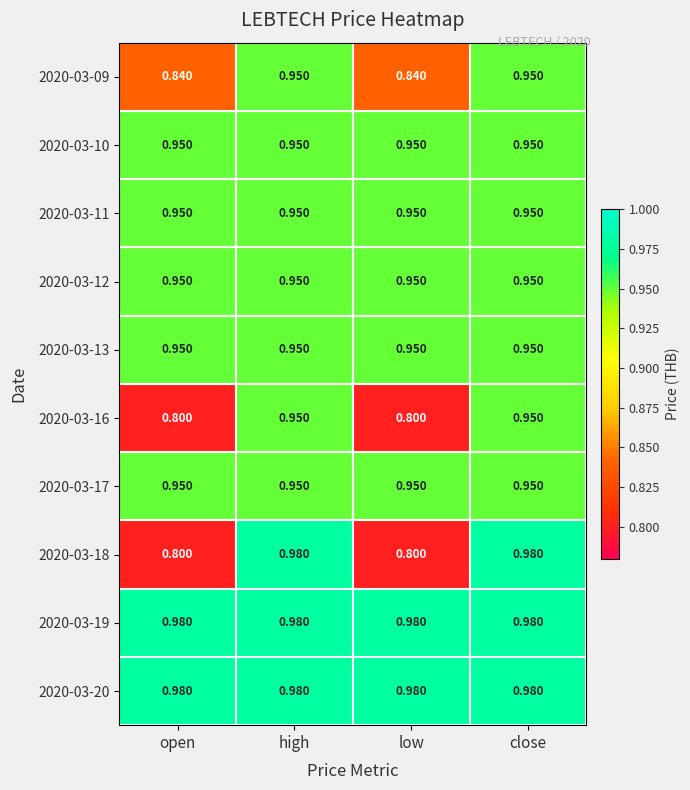

Reading left to right, list all the values displayed in this chart.

2020-03-09: open=0.8	high=0.9	low=0.8	close=0.9
2020-03-10: open=0.9	high=0.9	low=0.9	close=0.9
2020-03-11: open=0.9	high=0.9	low=0.9	close=0.9
2020-03-12: open=0.9	high=0.9	low=0.9	close=0.9
2020-03-13: open=0.9	high=0.9	low=0.9	close=0.9
2020-03-16: open=0.8	high=0.9	low=0.8	close=0.9
2020-03-17: open=0.9	high=0.9	low=0.9	close=0.9
2020-03-18: open=0.8	high=1.0	low=0.8	close=1.0
2020-03-19: open=1.0	high=1.0	low=1.0	close=1.0
2020-03-20: open=1.0	high=1.0	low=1.0	close=1.0